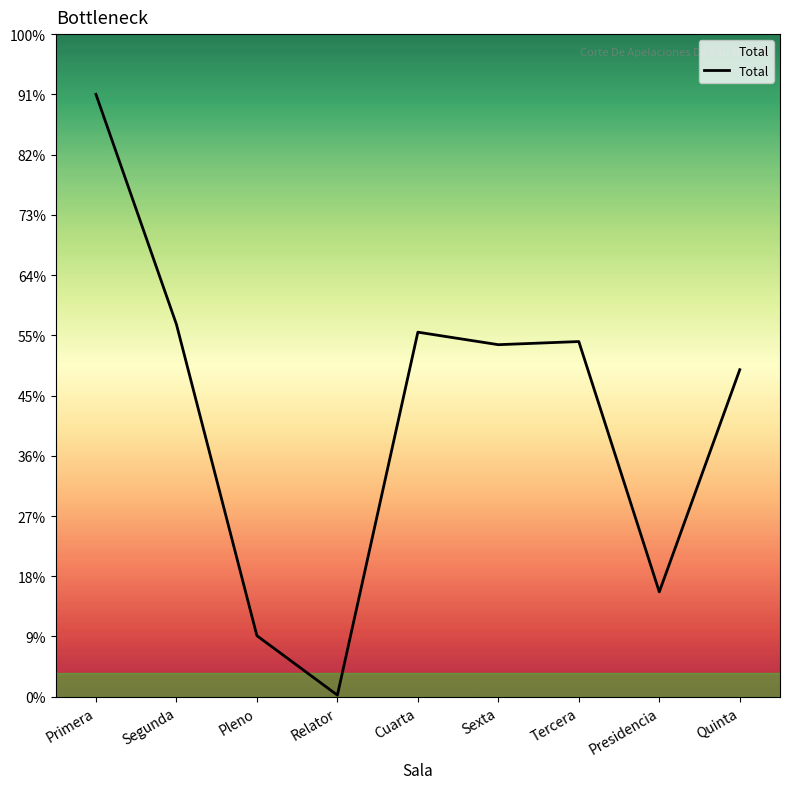

At which label is the value closest to 193?

Quinta